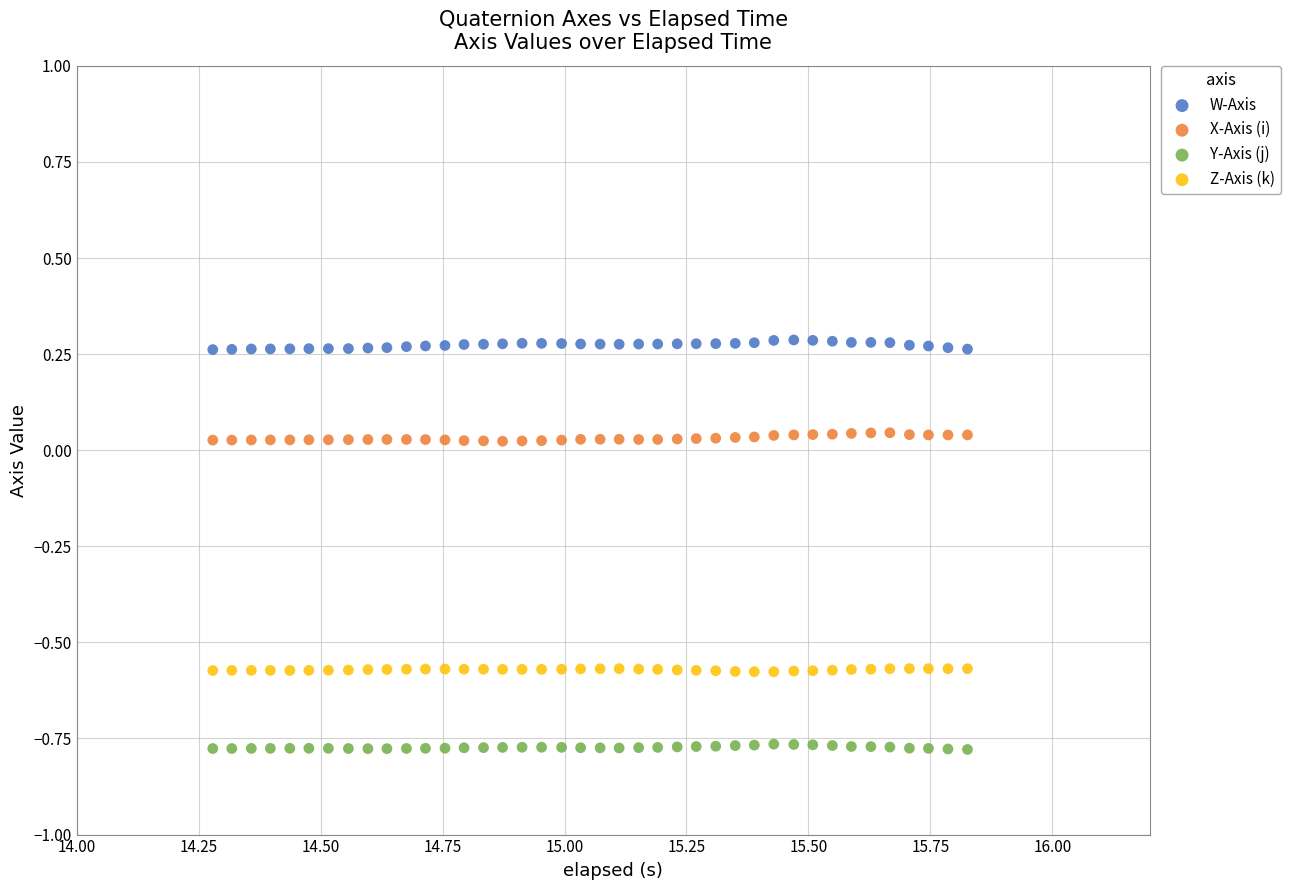

Which series contains the highest Y value?

W-Axis